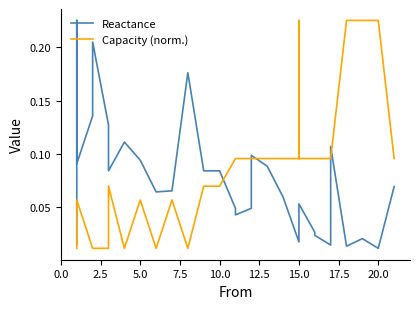

How many lines are shown in the chart?

2